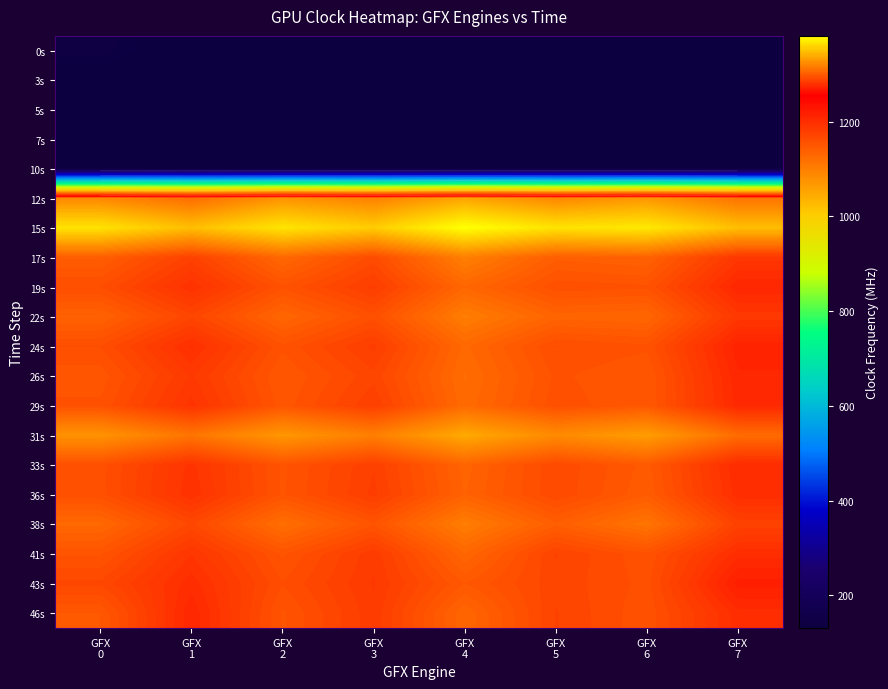

What is the average value of the 10s series?

132